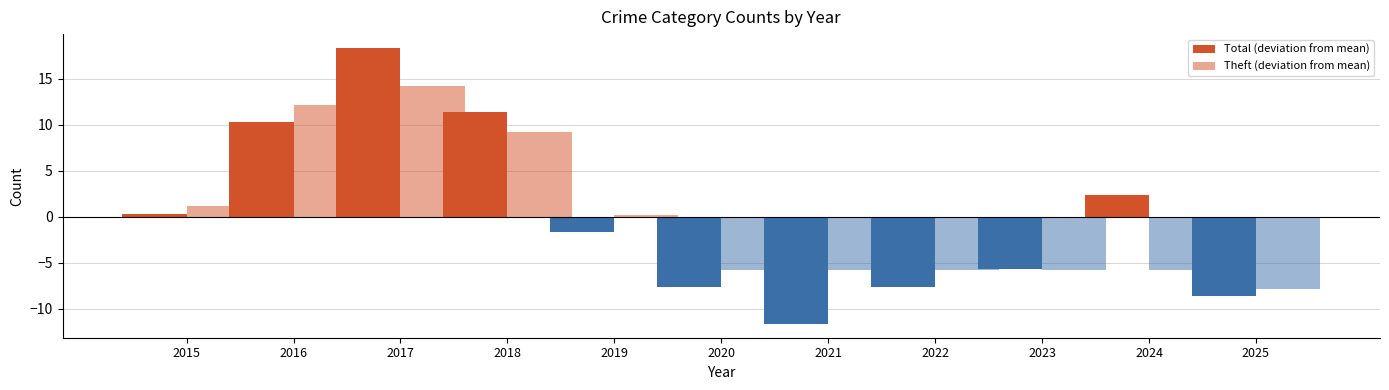

How many data points in Theft (deviation from mean) are less than -5?

6